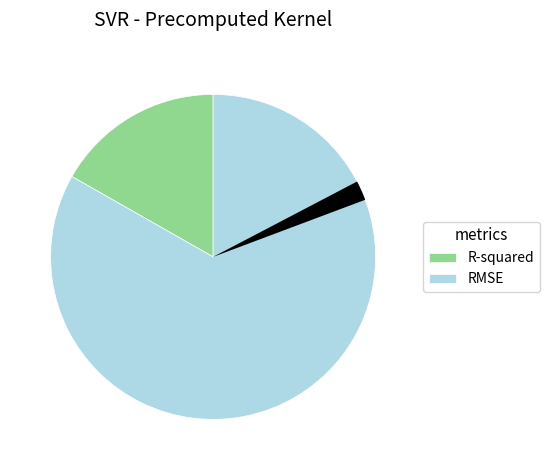

To the nearest percent, what is the average slice percentage?

50%